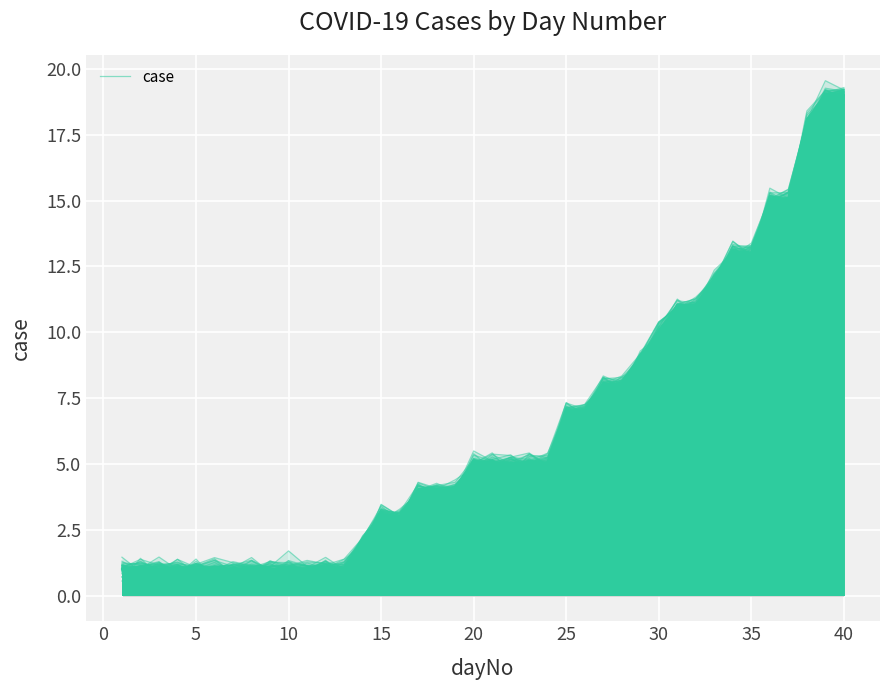

True or false: the data shows 0.6 at 30.

False